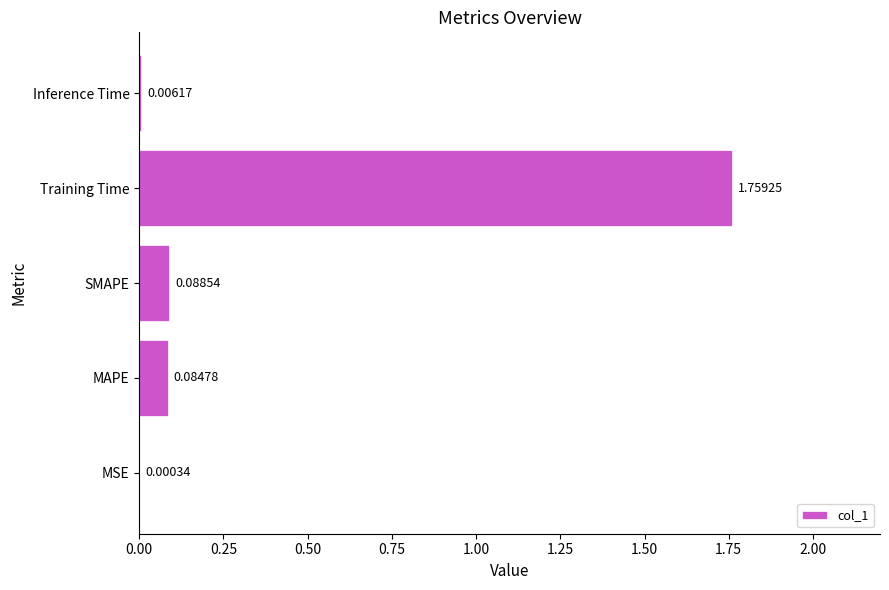

Where is the data nearest to the value 0?

MSE